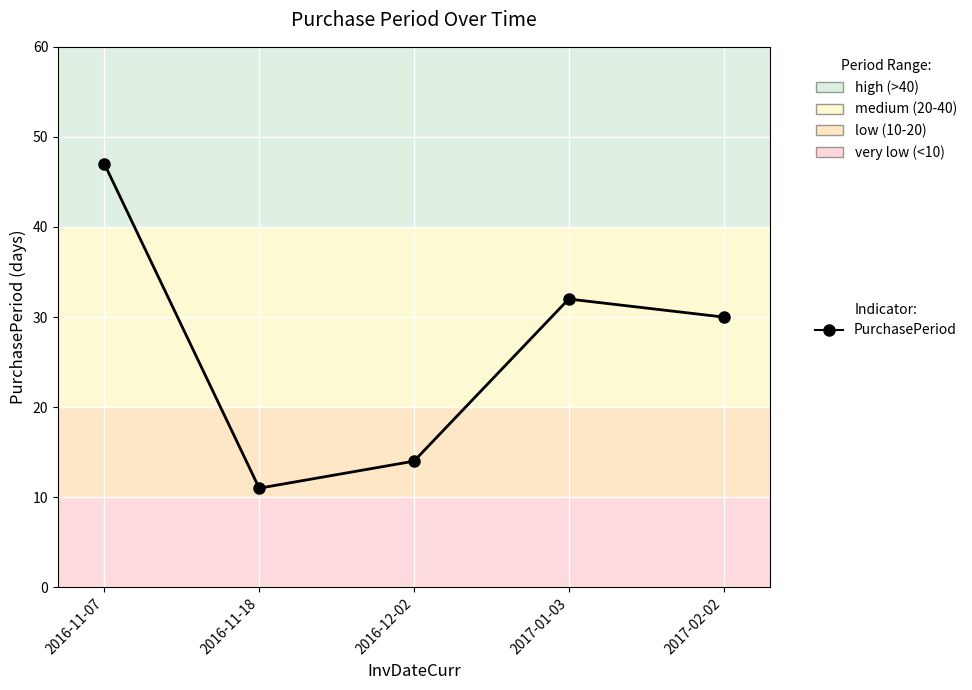

List the labels in order of value, largest first.

2016-11-07, 2017-01-03, 2017-02-02, 2016-12-02, 2016-11-18